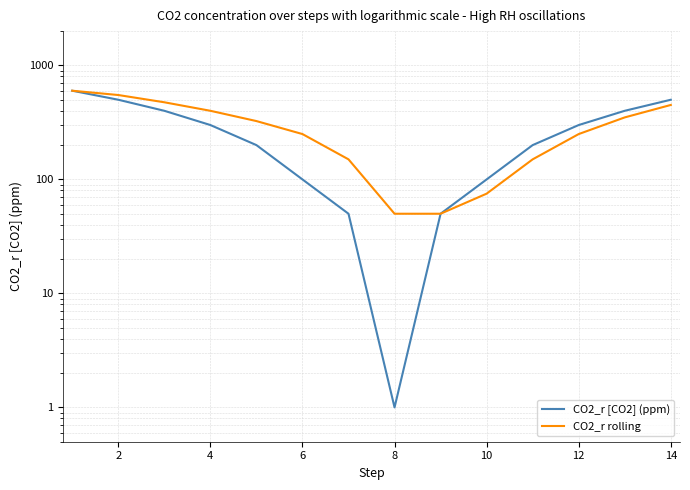

What is the average value of the CO2_r rolling series?

295